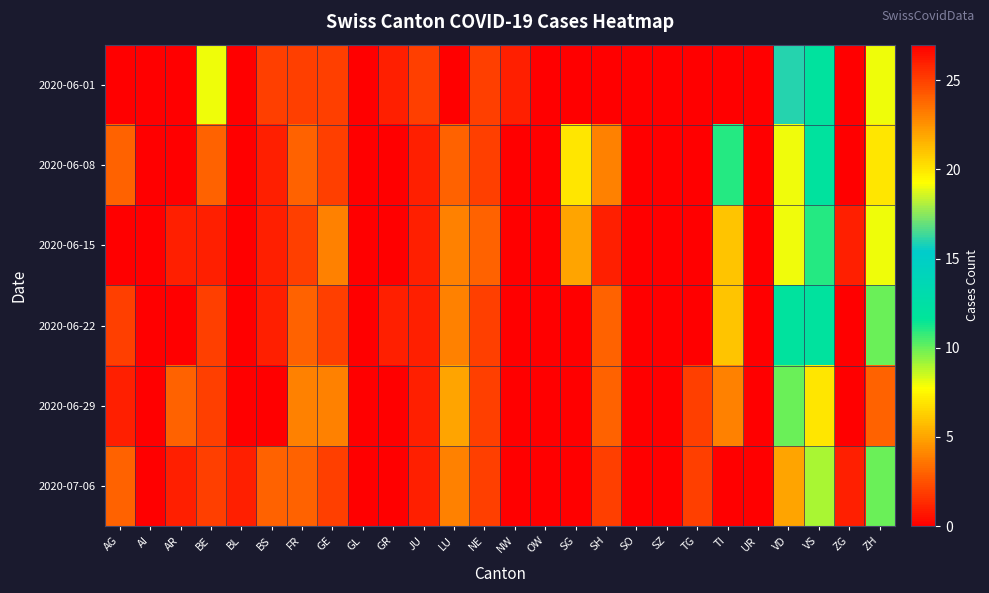

At how many categories does at least one series exceed 4?

7